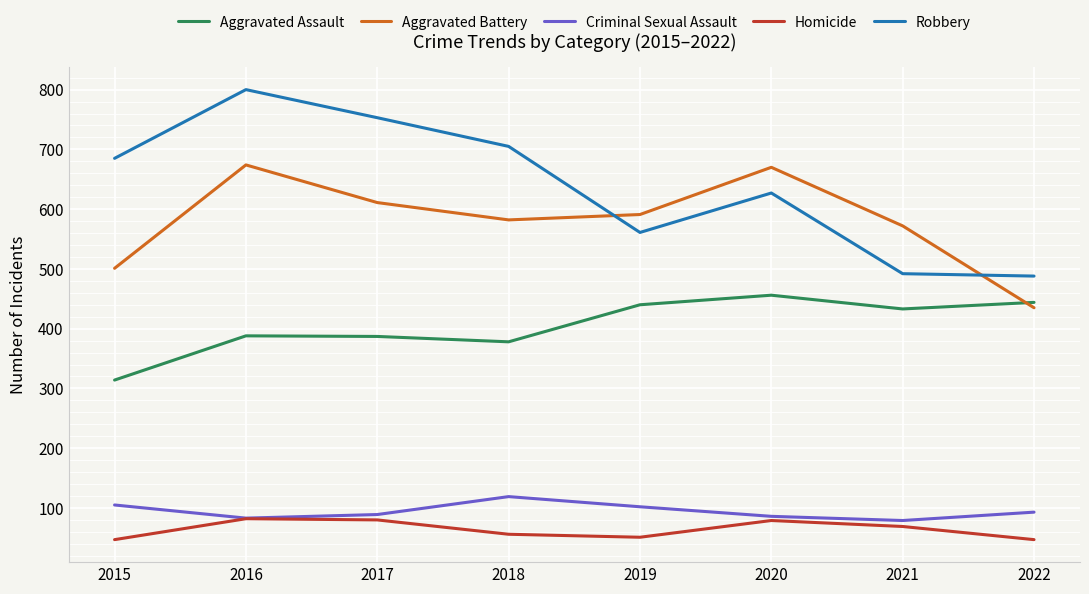

At which category does Robbery reach its first local valley?

2019